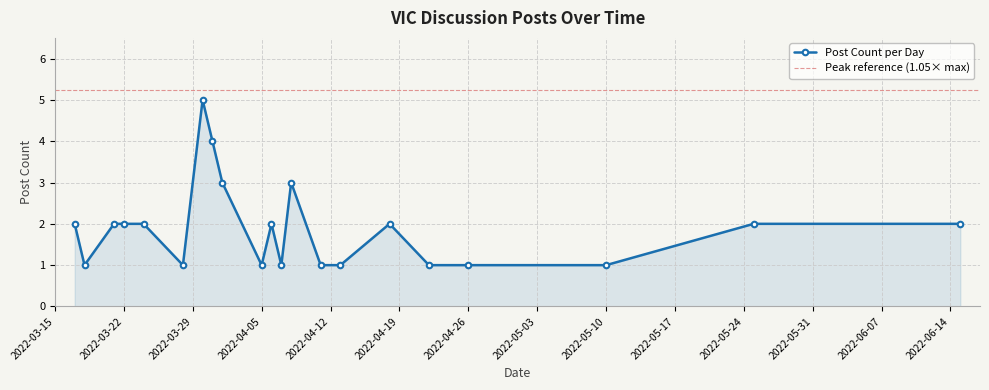

How many data points are less than 2?

9